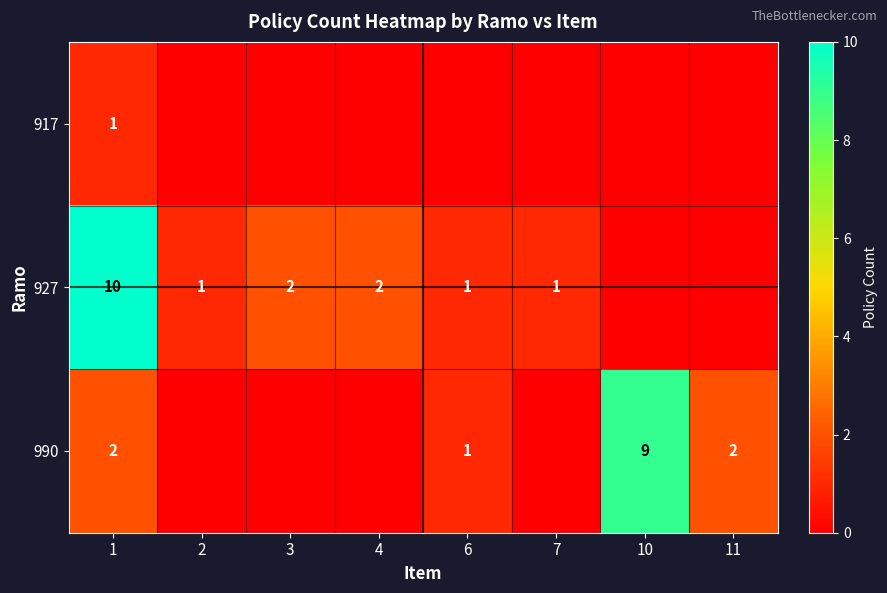

True or false: 990 has a value of 2 at 1.

True